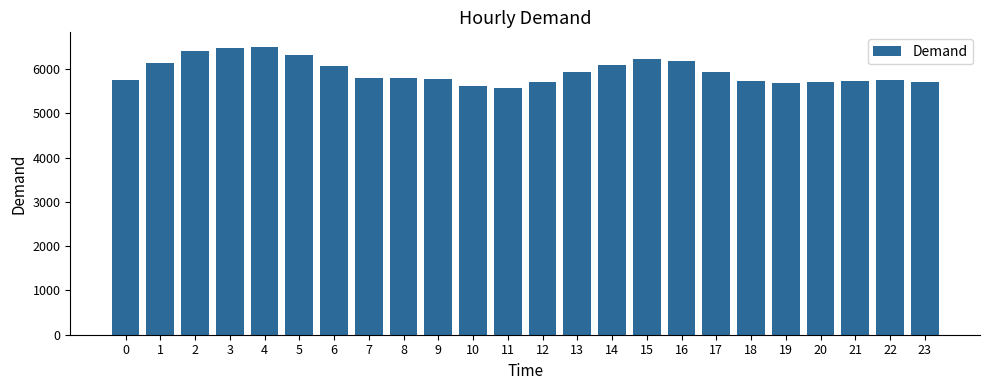

Approximately how many times larger is the value at 10 compared to 7?

1.0